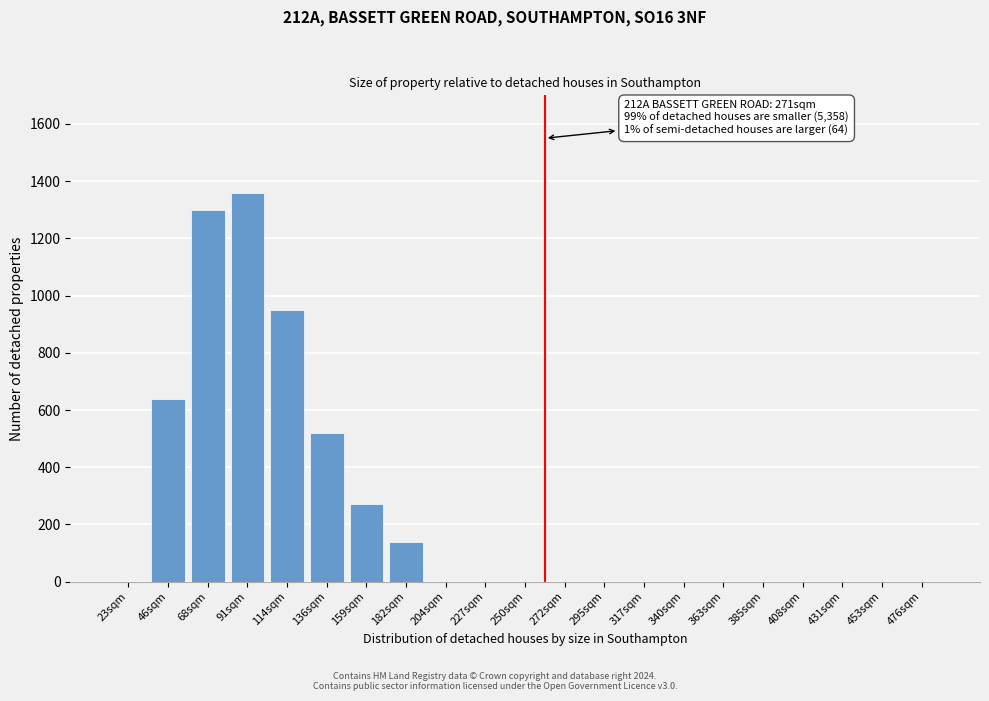

Reading right to left, extract all data points from this chart.

476sqm=0	453sqm=0	431sqm=0	408sqm=0	385sqm=0	363sqm=0	340sqm=0	317sqm=0	295sqm=0	272sqm=0	250sqm=0	227sqm=0	204sqm=0	182sqm=140	159sqm=270	136sqm=520	114sqm=950	91sqm=1360	68sqm=1300	46sqm=640	23sqm=0